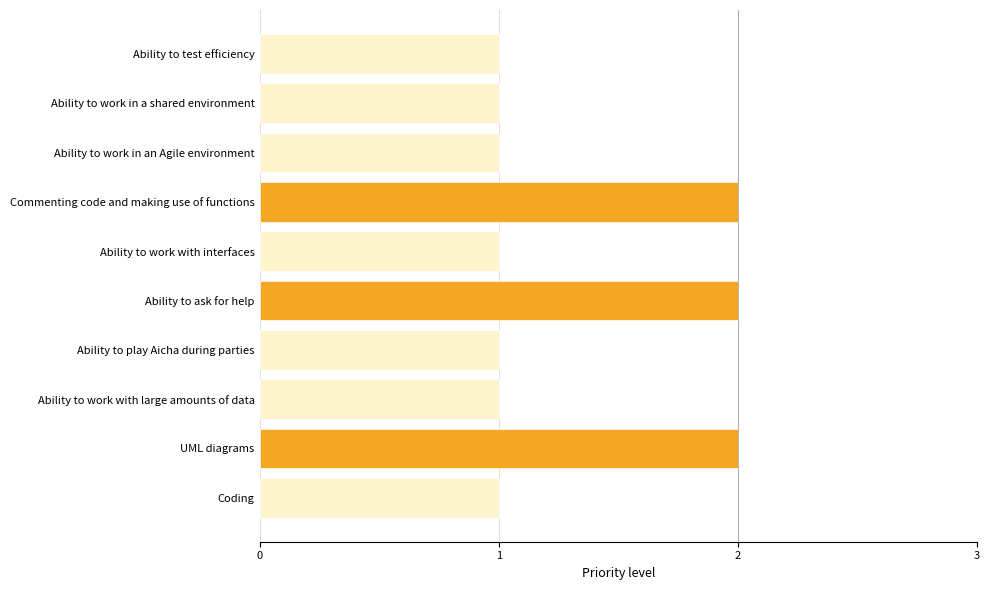

The chart shows a value of 2 at Coding. True or false?

False